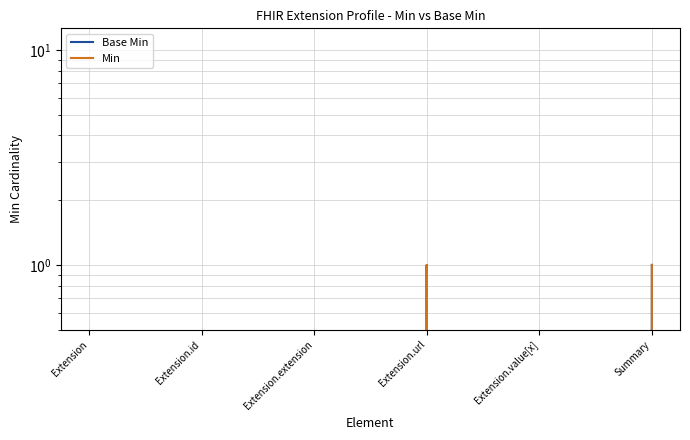

Is the value of Min at Extension.value[x] greater than the value of Base Min at Summary?

No